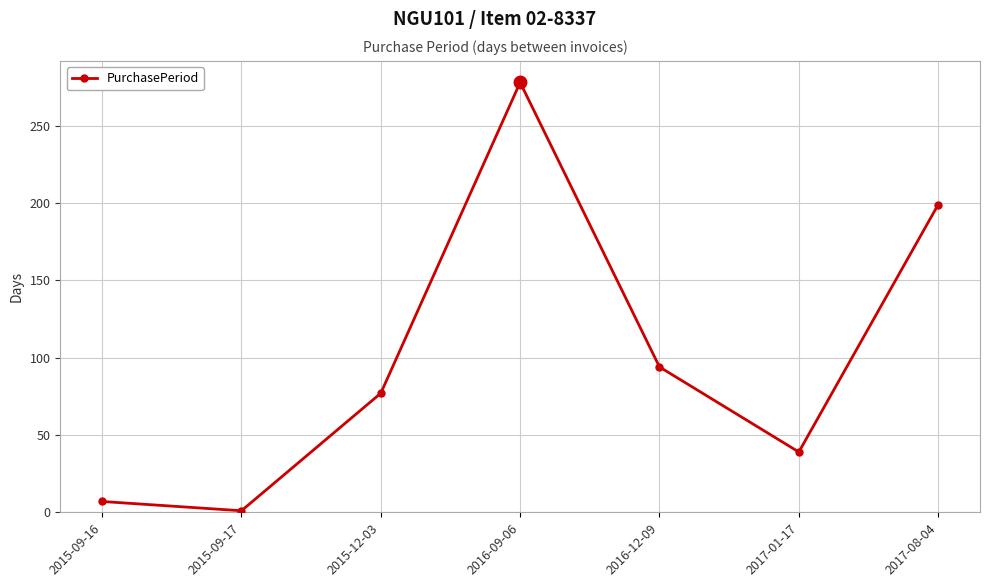

What is the smallest value displayed?

1